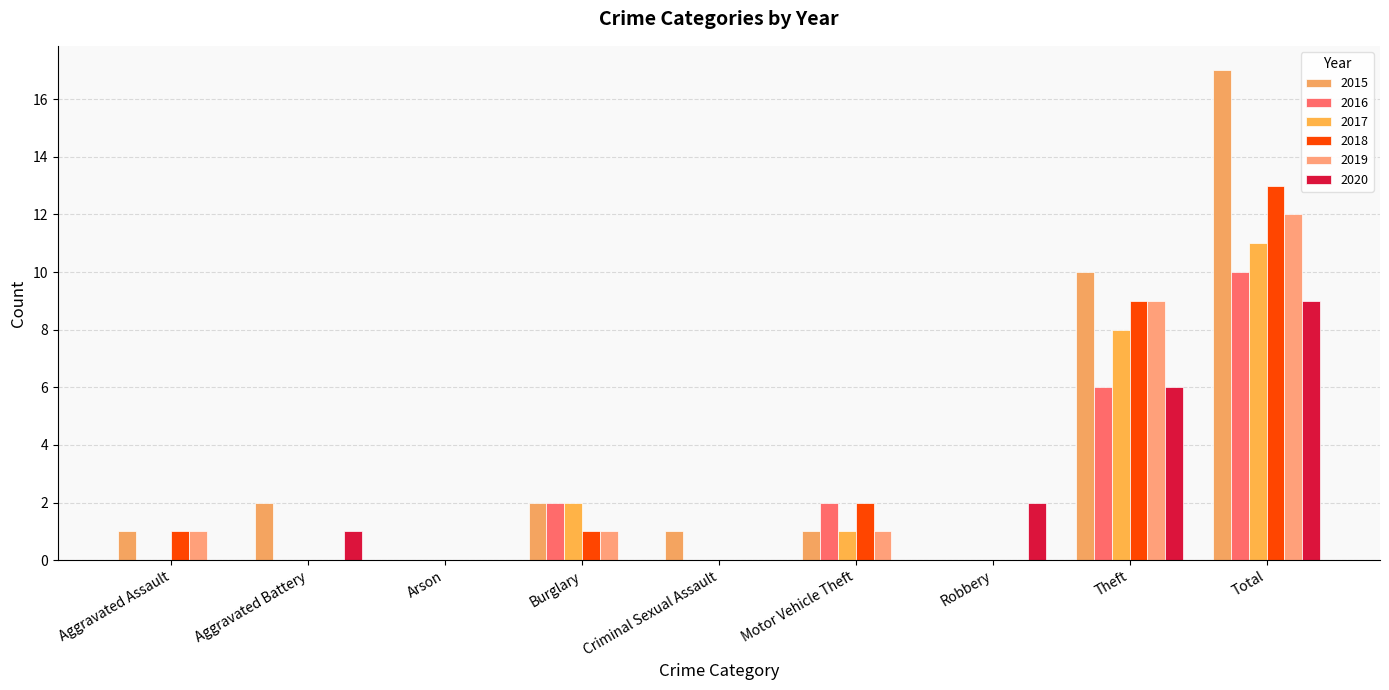

How many distinct data groups are displayed?

6